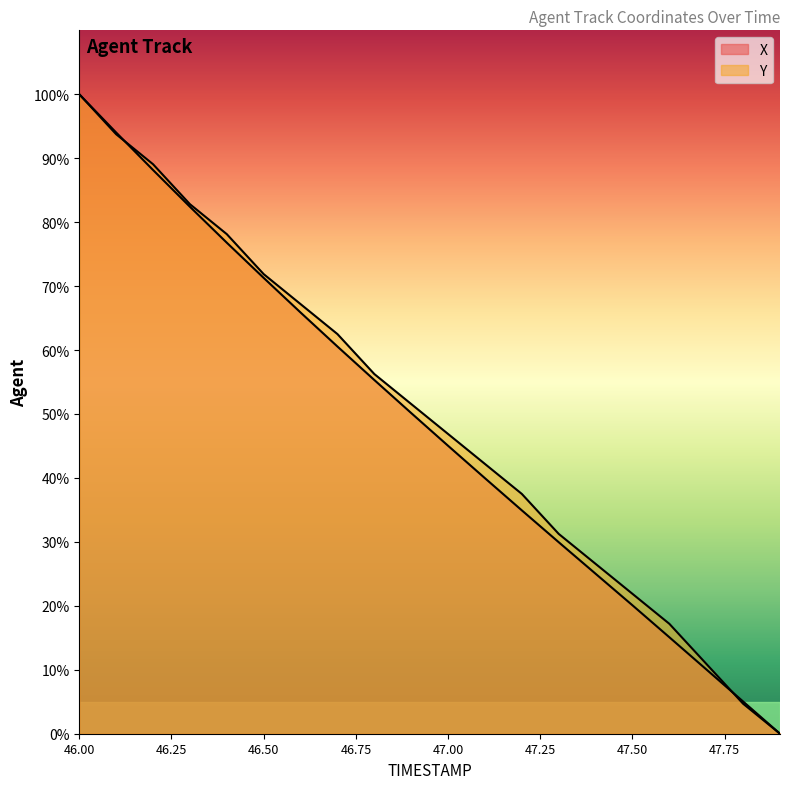

Which category has the highest value in the Y series?

46.0